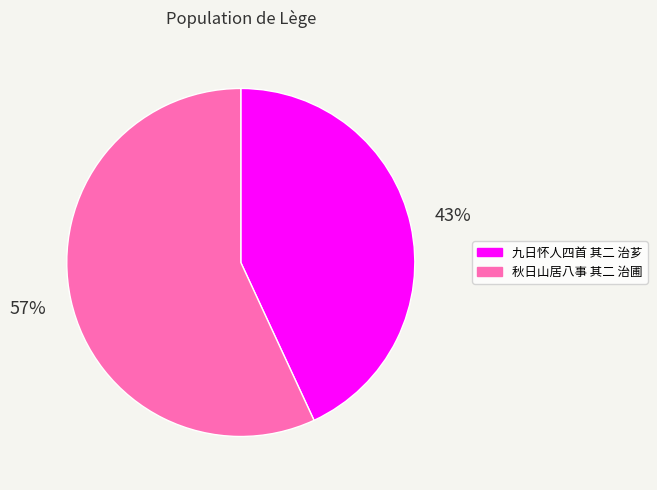

To the nearest percent, what is the difference between the 秋日山居八事 其二 治圃 and 九日怀人四首 其二 治芗 slice percentages?

14%